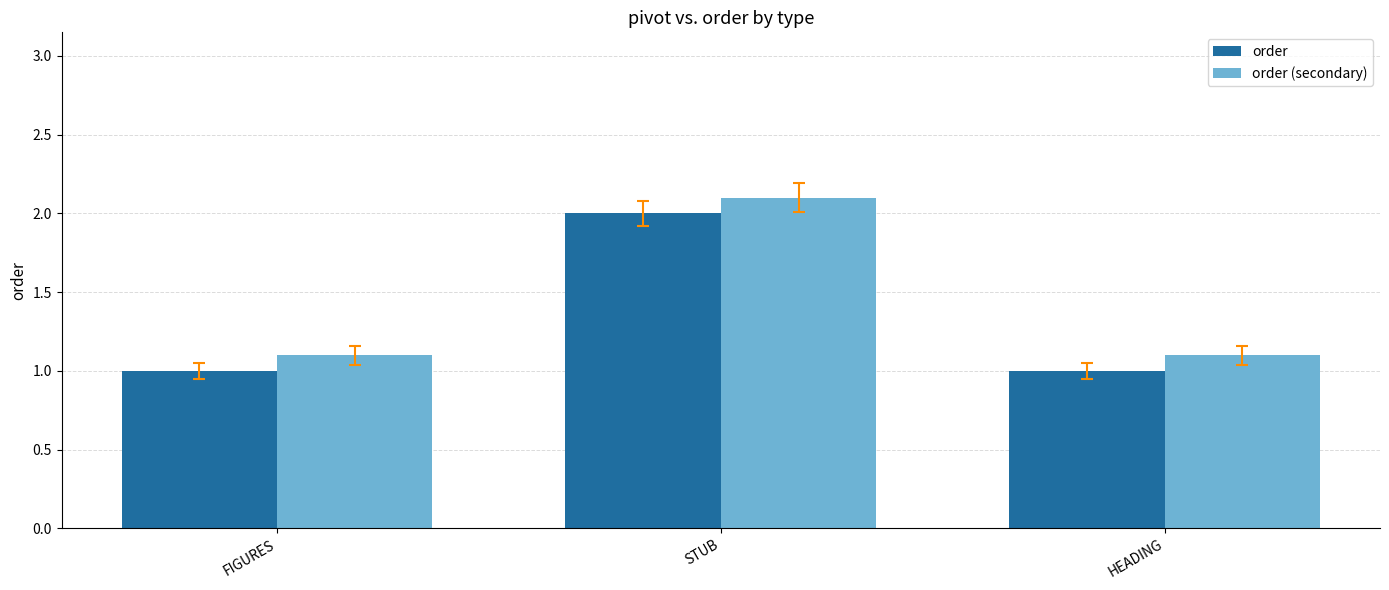

What is the minimum value shown in the chart?

1.0